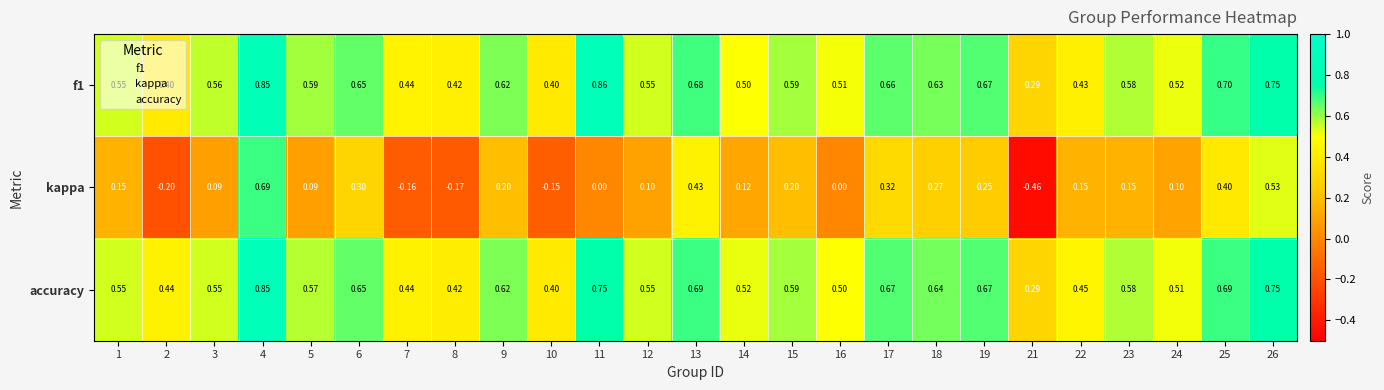

Is the value of accuracy at 3 greater than the value of f1 at 3?

No